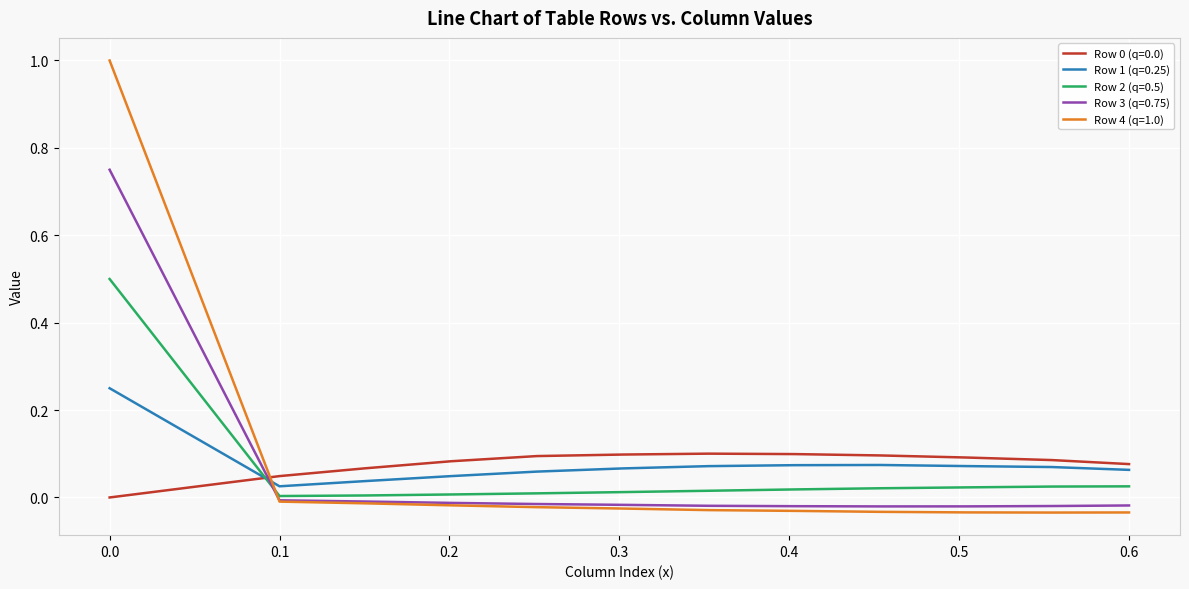

True or false: Row 0 (q=0.0) and Row 2 (q=0.5) intersect in this chart.

True